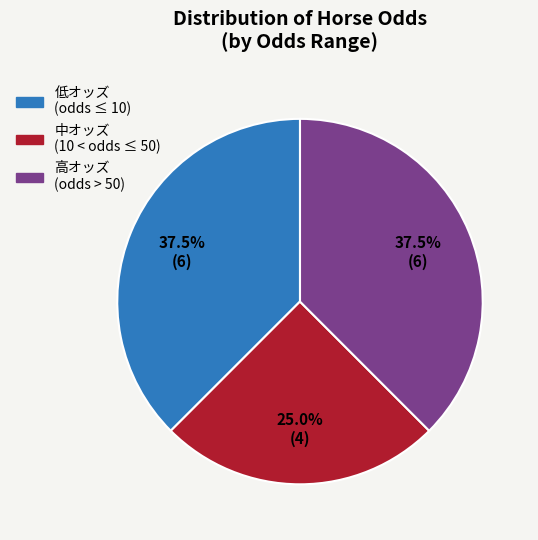

Is there a majority slice in this chart?

No